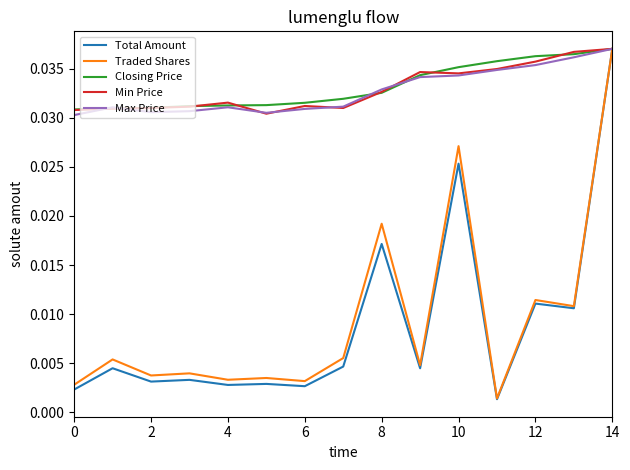

Which series has the widest spread of values?

Total Amount